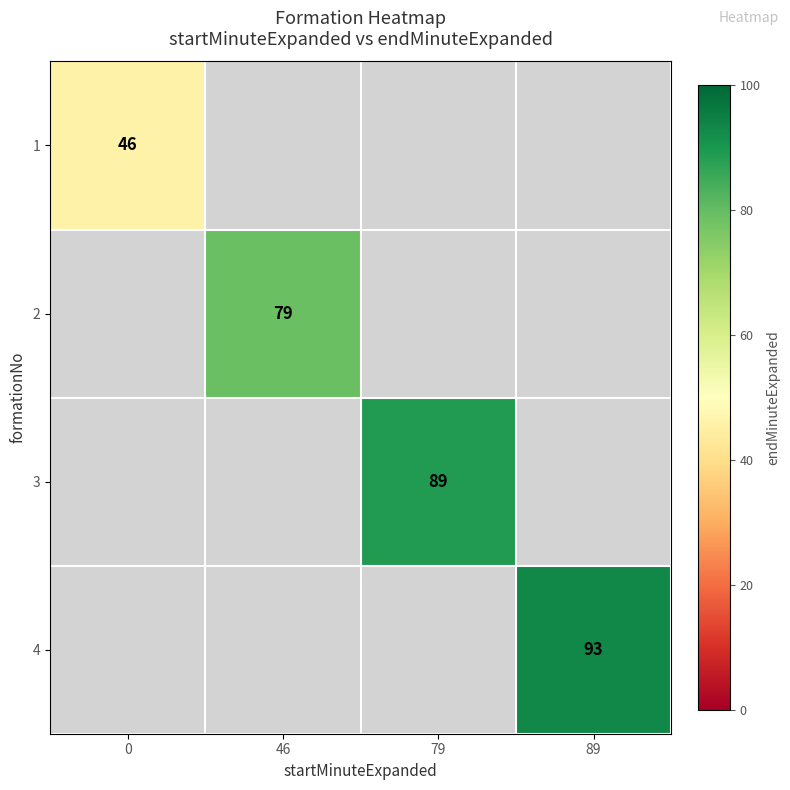

At how many categories does at least one series exceed 78?

3